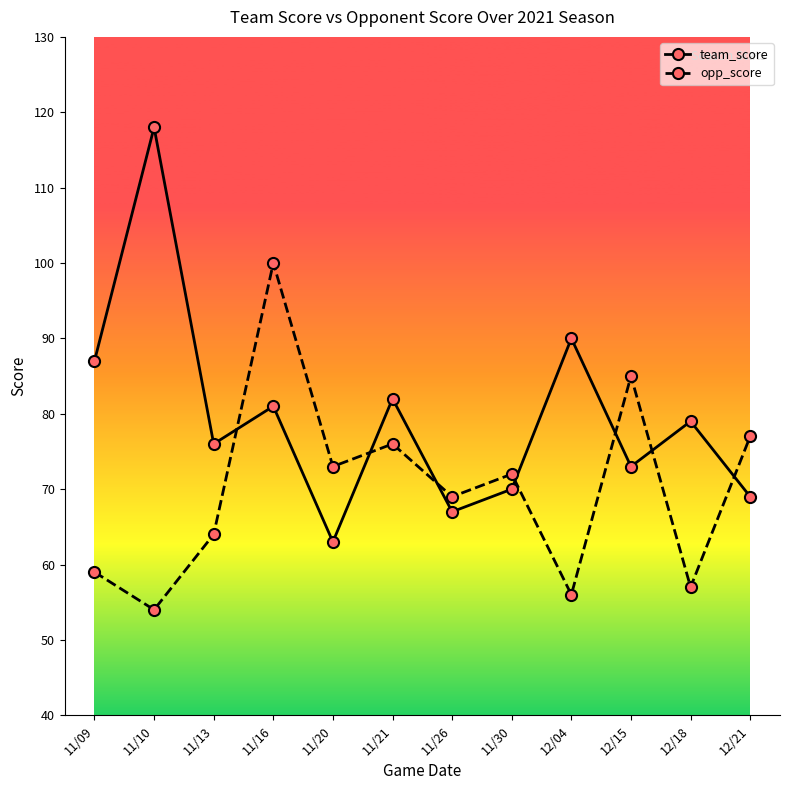

Rank the series by their average value, from highest to lowest.

team_score, opp_score